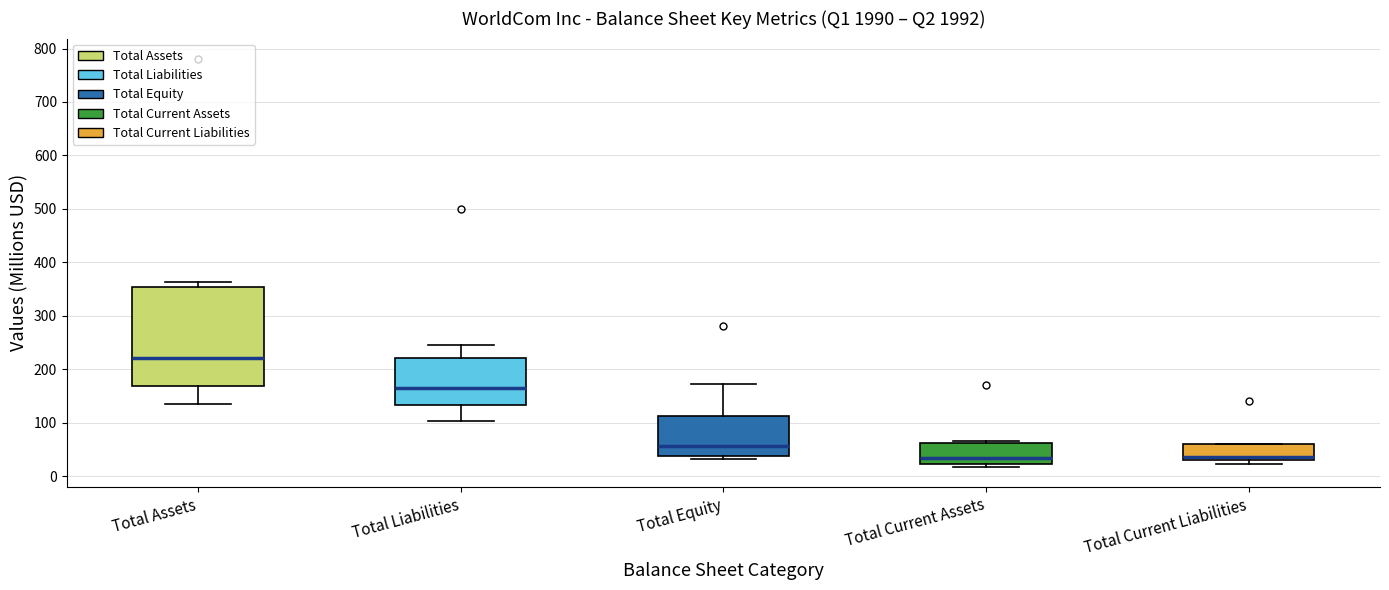

Reading left to right, transcribe this box plot: for each box, give where its median line is, the range the box spans, and where its two whiskers end, as read against the y-axis. The values are not printed on the chart, so give them approximately, as read against the axis.

Total Assets: median 220, box 170 to 350, whiskers 130 to 360
Total Liabilities: median 170, box 130 to 220, whiskers 100 to 240
Total Equity: median 60, box 40 to 110, whiskers 30 to 170
Total Current Assets: median 30, box 20 to 60, whiskers 20 (just below the box's lower edge) to 70
Total Current Liabilities: median 40, box 30 to 60, whiskers 20 to 60